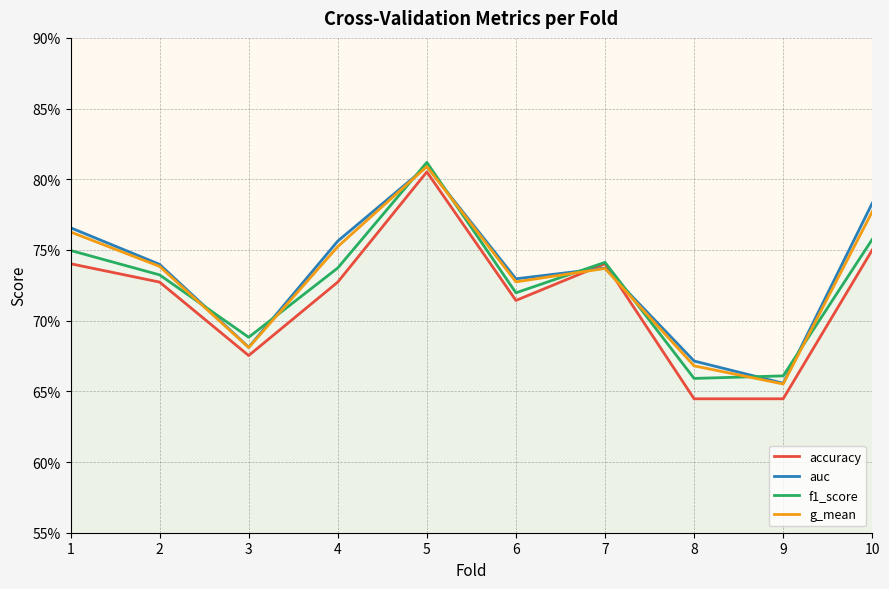

True or false: accuracy and g_mean cross at least once.

True